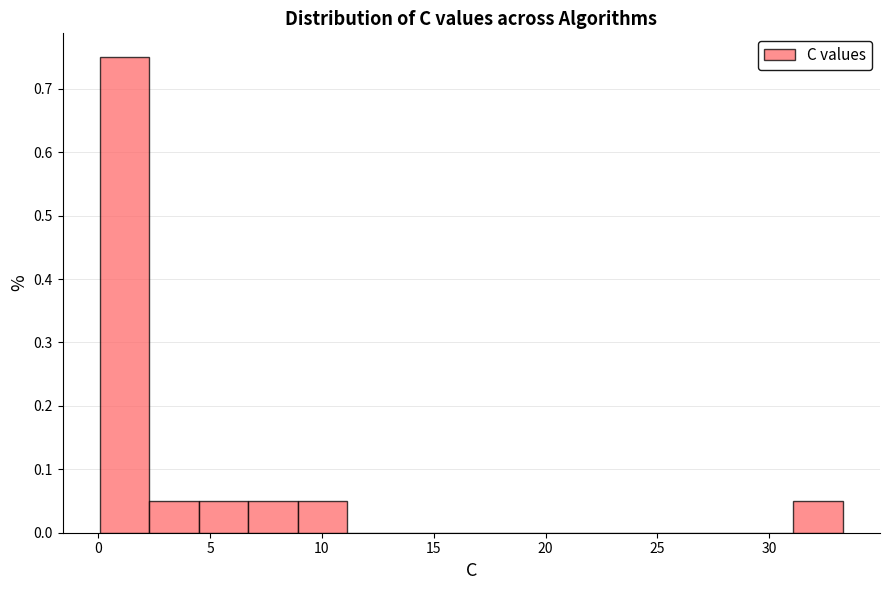

Reading left to right, transcribe this chart: for each bar, give the range it covers on the x-axis and its height. Neither the bar edges nor the heights are printed on the chart, so give them approximately, as read against the axes.

0.0 to 2.5: 0.75
2.5 to 4.5: 0.05
4.5 to 6.5: 0.05
6.5 to 9.0: 0.05
9.0 to 11.0: 0.05
11.0 to 13.5: 0
13.5 to 15.5: 0
15.5 to 18.0: 0
18.0 to 20.0: 0
20.0 to 22.0: 0
22.0 to 24.5: 0
24.5 to 26.5: 0
26.5 to 29.0: 0
29.0 to 31.0: 0
31.0 to 33.5: 0.05